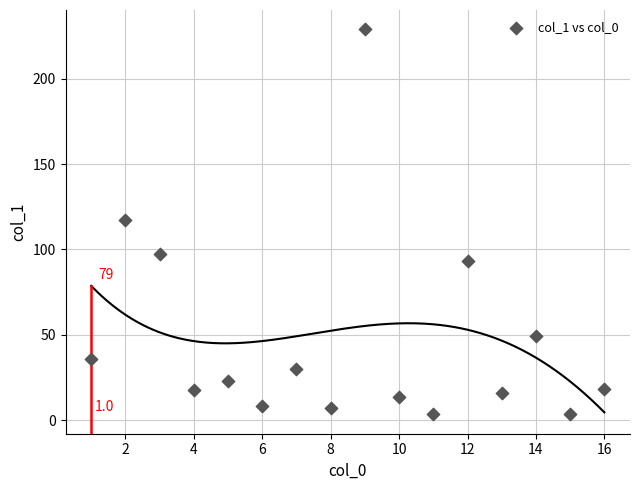

What is the range of X values (max minus min)?

15.0